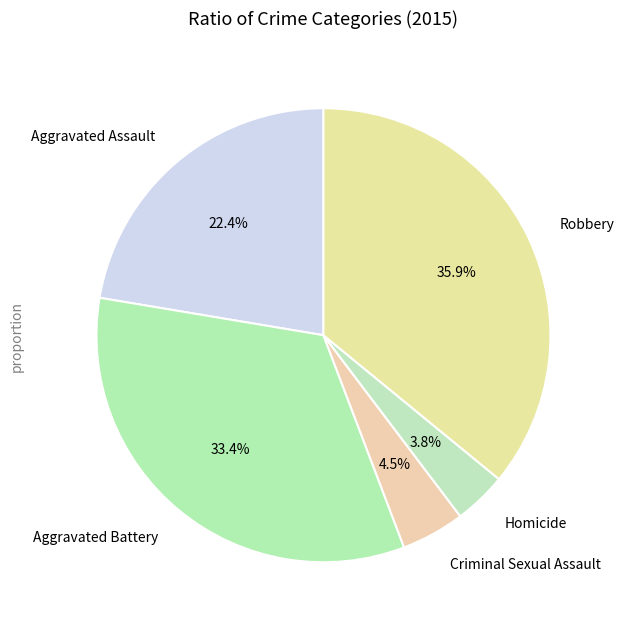

How many segments does this pie chart have?

5